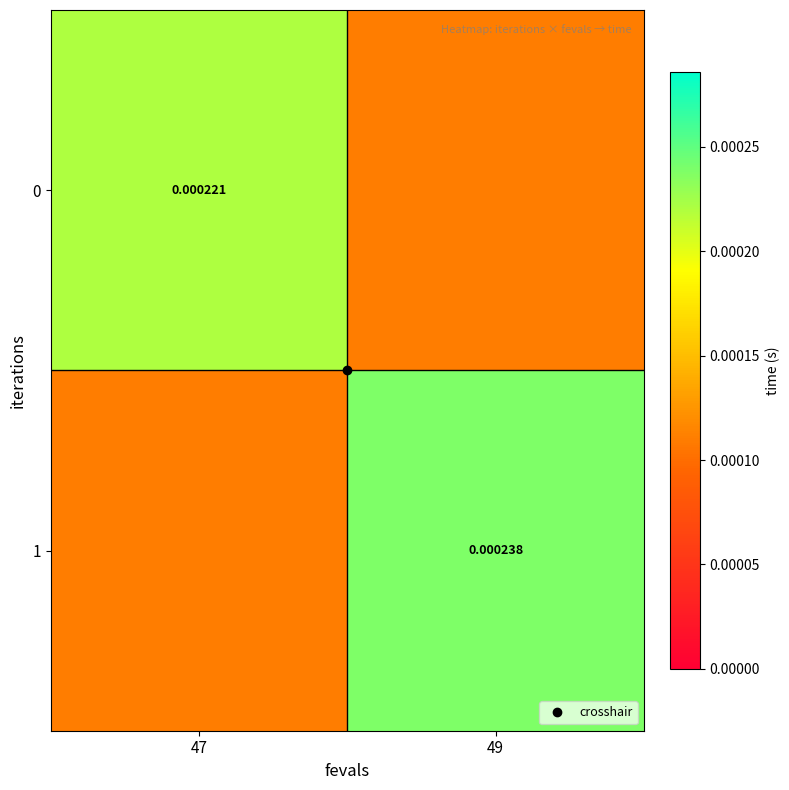

The 1 series shows 0.0 at 49. True or false?

True